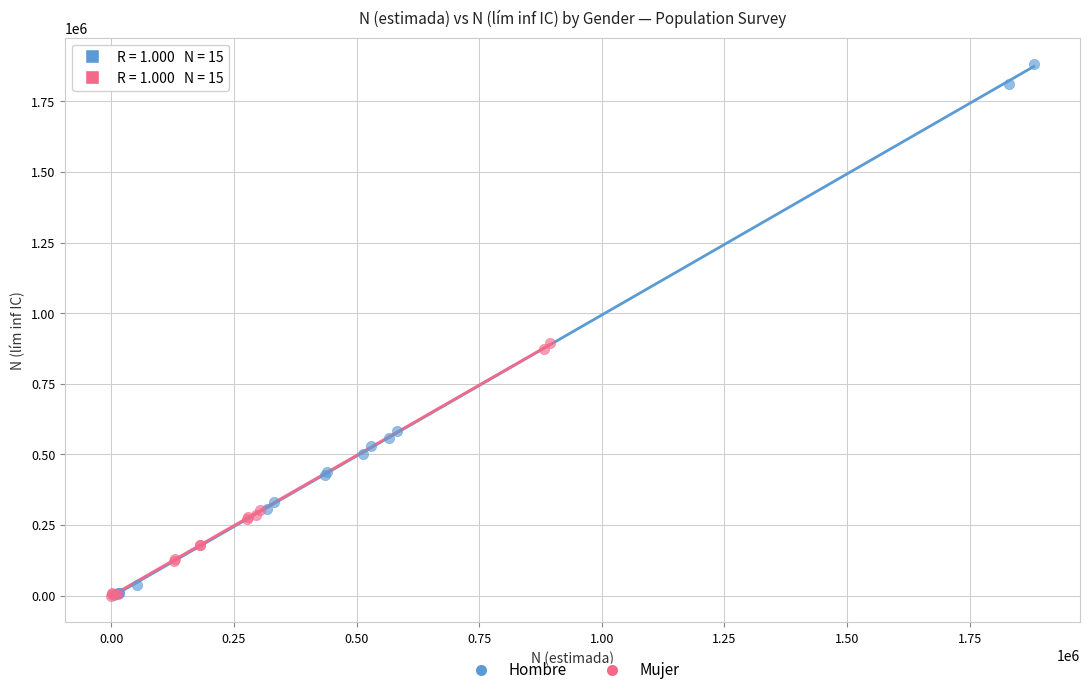

Which series has the widest spread of Y values?

Hombre